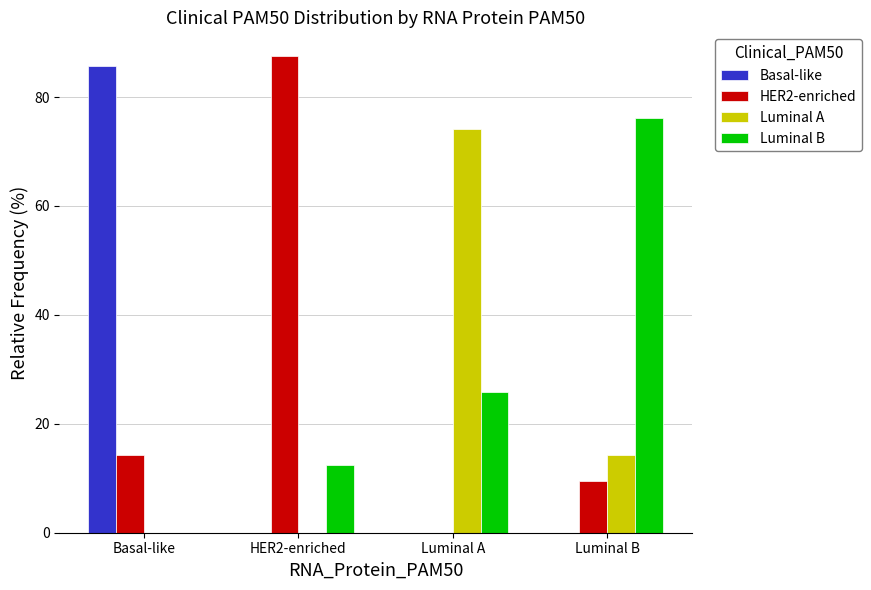

How many data points does each series have?

4